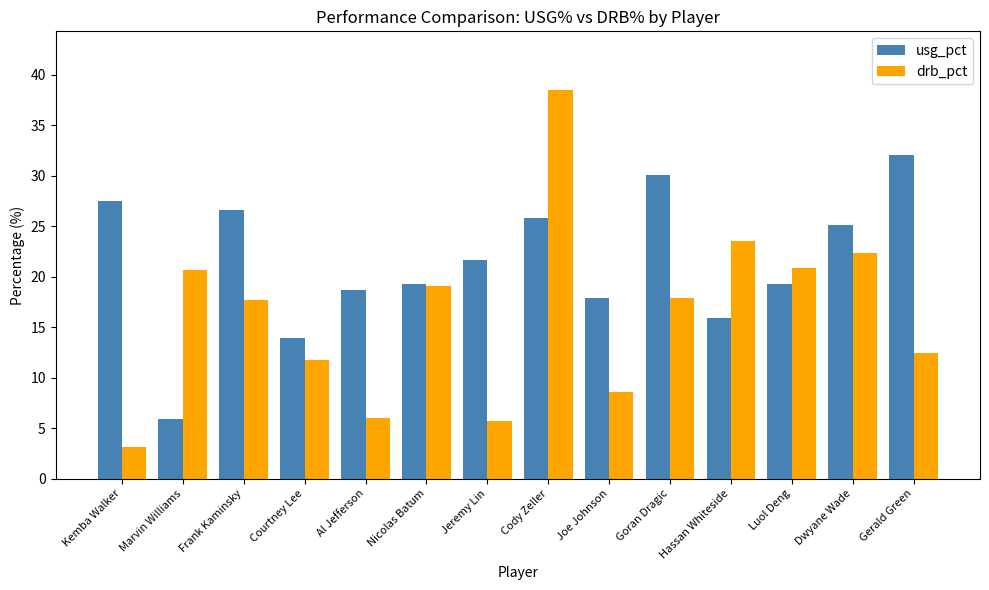

At Kemba Walker, list the series in order from smallest to largest.

drb_pct, usg_pct